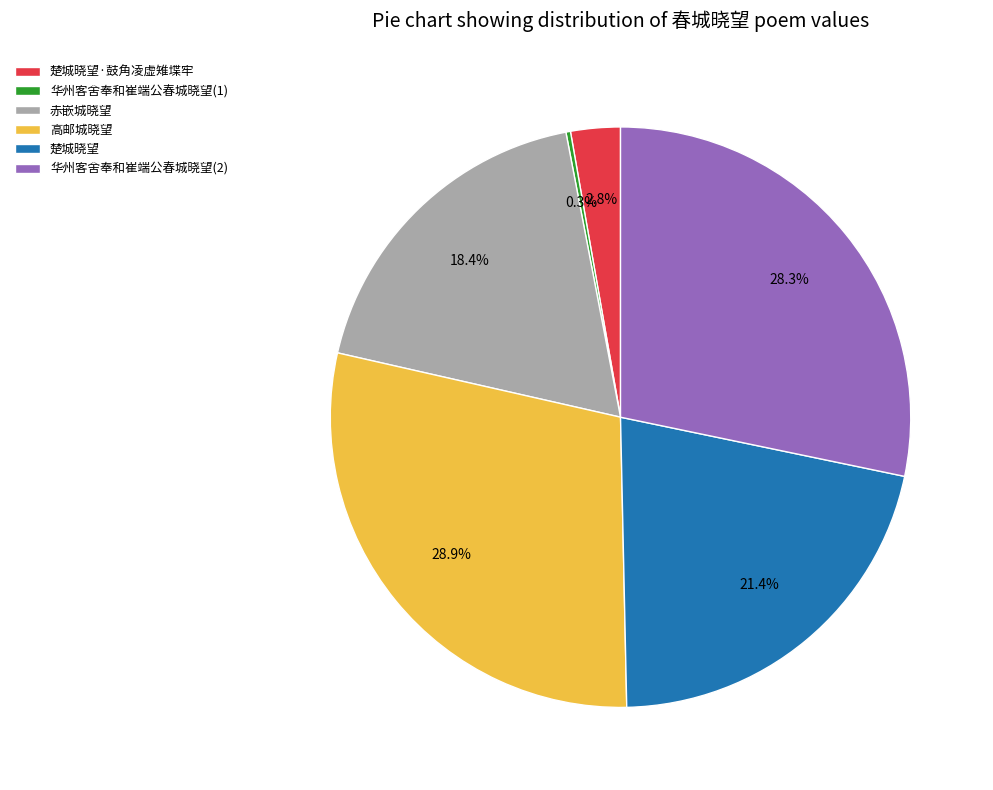

Which category has the biggest portion of the pie?

高邮城晓望